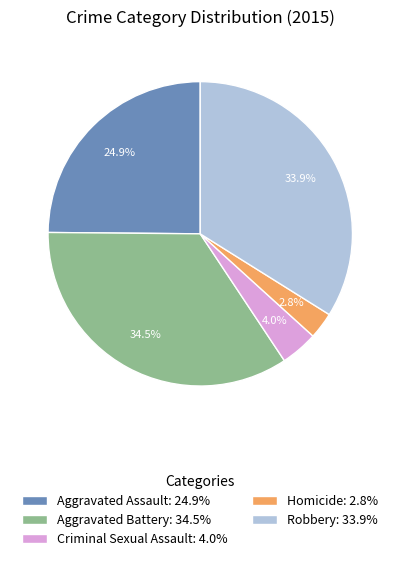

Does Aggravated Assault account for over 50% of the chart?

No